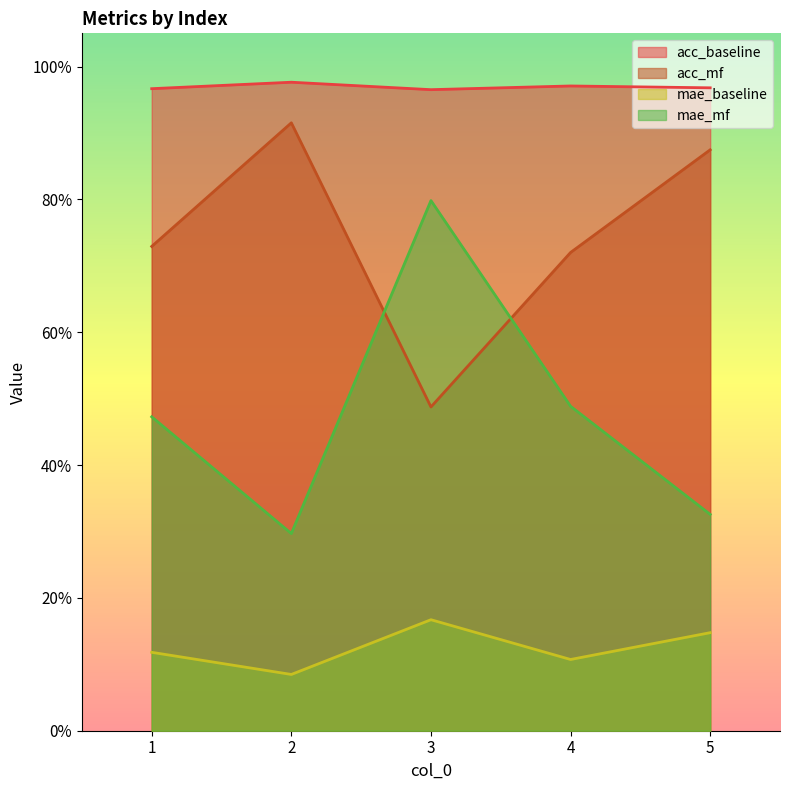

Which category has the lowest value across all series?

2